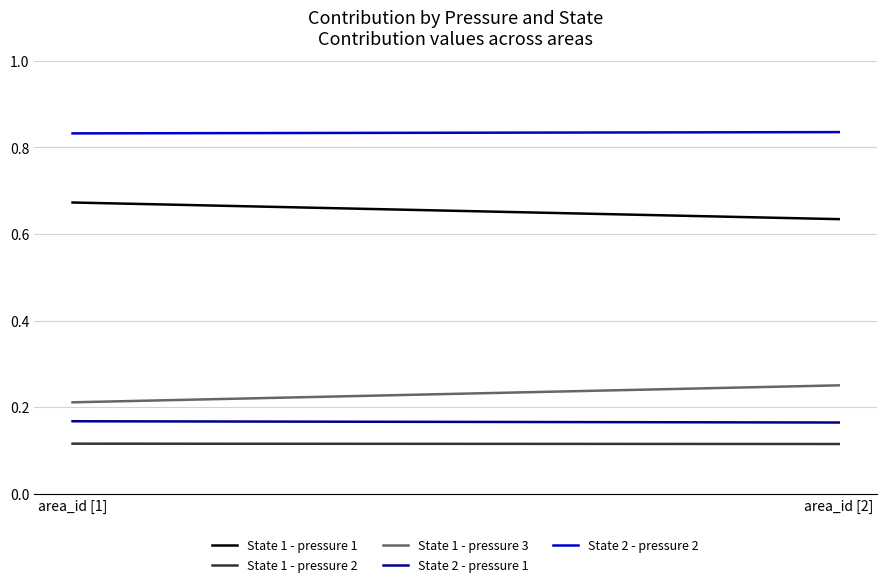

Rank the series at area_id [2] from highest to lowest value.

State 2 - pressure 2, State 1 - pressure 1, State 1 - pressure 3, State 2 - pressure 1, State 1 - pressure 2